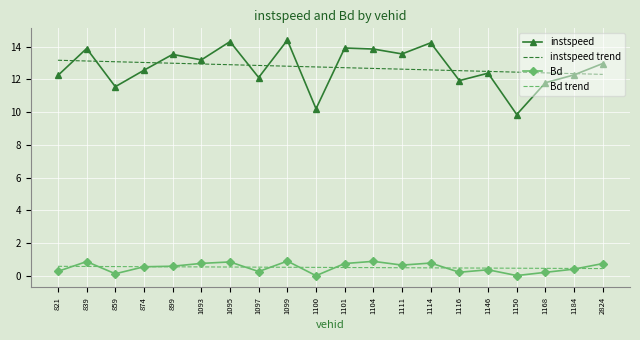

Is it true that instspeed trend equals 13.0 at 899?

True